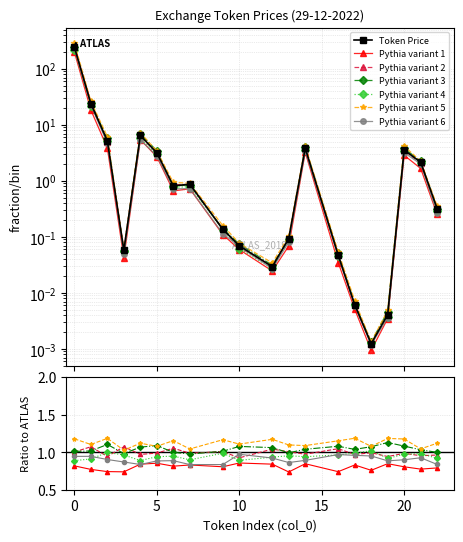

How many data points does each series have?

20